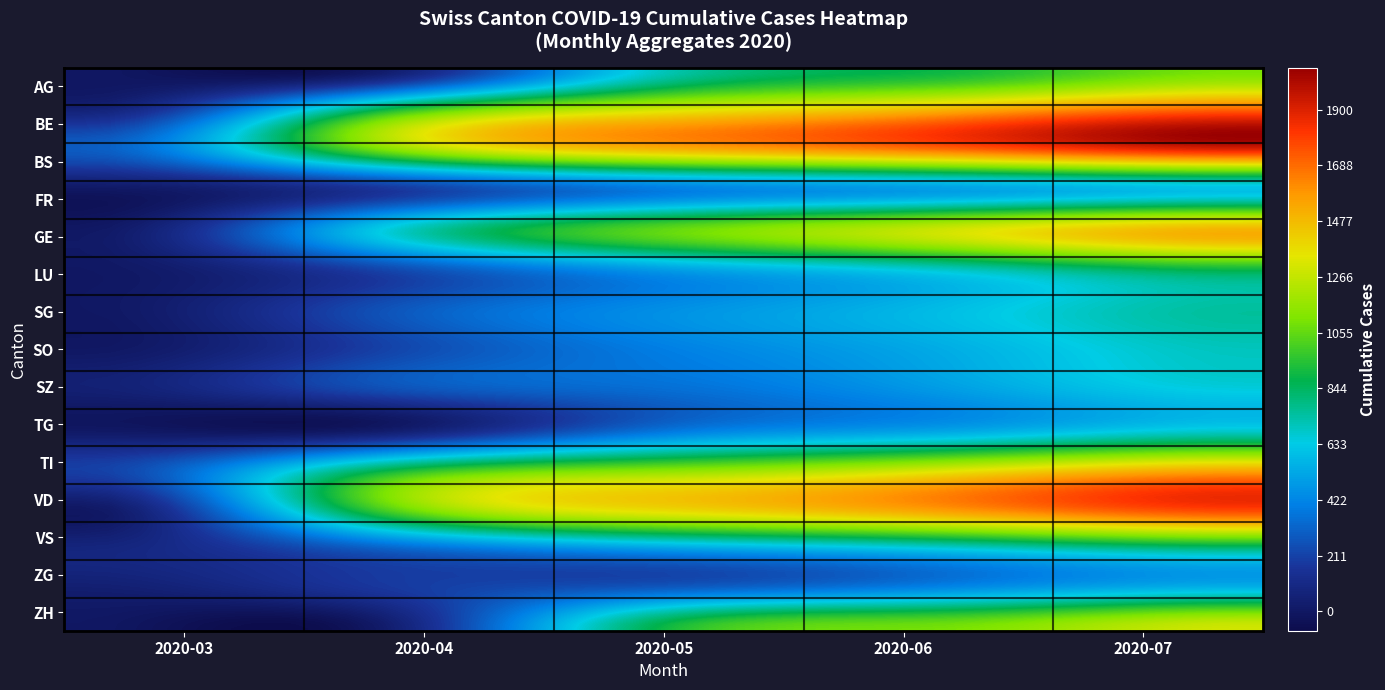

Reading left to right, list all the values displayed in this chart.

2020-03: FR=0	GE=0	BE=57	BS=292	TI=202	VS=81	VD=0	ZH=0	AG=0	LU=0	SG=0	SZ=48	ZG=39	SO=0	TG=0
2020-04: FR=155	GE=612	BE=841	BS=1079	TI=815	VS=295	VD=980	ZH=0	AG=0	LU=215	SG=248	SZ=244	ZG=170	SO=200	TG=0
2020-05: FR=390	GE=1050	BE=1300	BS=1500	TI=1100	VS=500	VD=1400	ZH=900	AG=700	LU=500	SG=450	SZ=350	ZG=300	SO=400	TG=350
2020-06: FR=500	GE=1300	BE=1500	BS=1700	TI=1300	VS=650	VD=1600	ZH=1100	AG=900	LU=700	SG=600	SZ=500	ZG=450	SO=550	TG=500
2020-07: FR=600	GE=1500	BE=1700	BS=1900	TI=1500	VS=800	VD=1800	ZH=1300	AG=1100	LU=900	SG=750	SZ=650	ZG=580	SO=700	TG=650